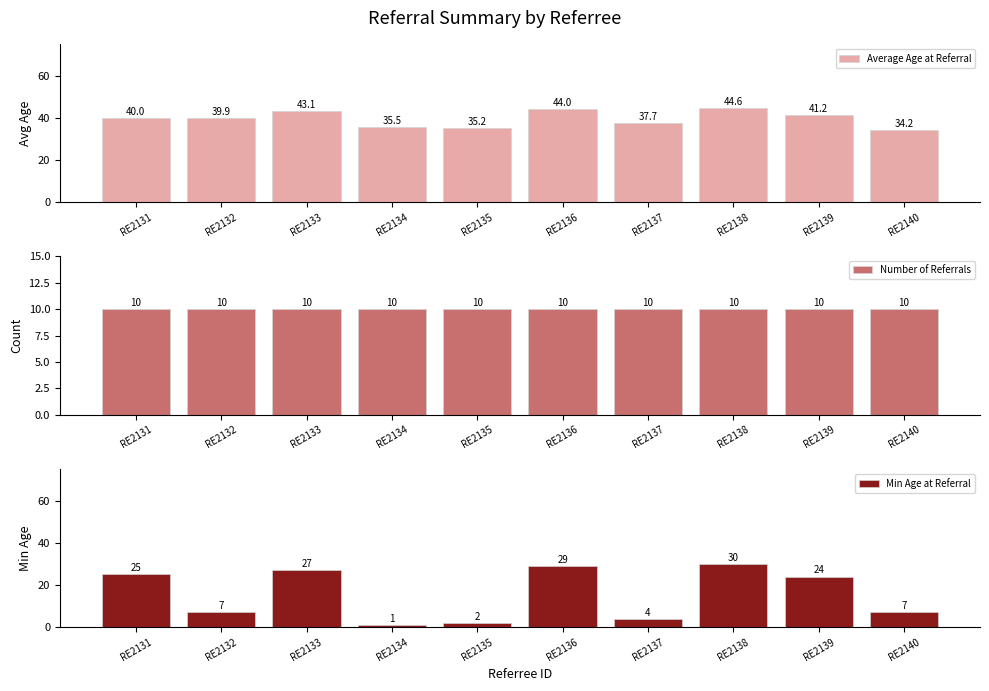

Are the bars grouped side by side (vs. stacked)?

Yes